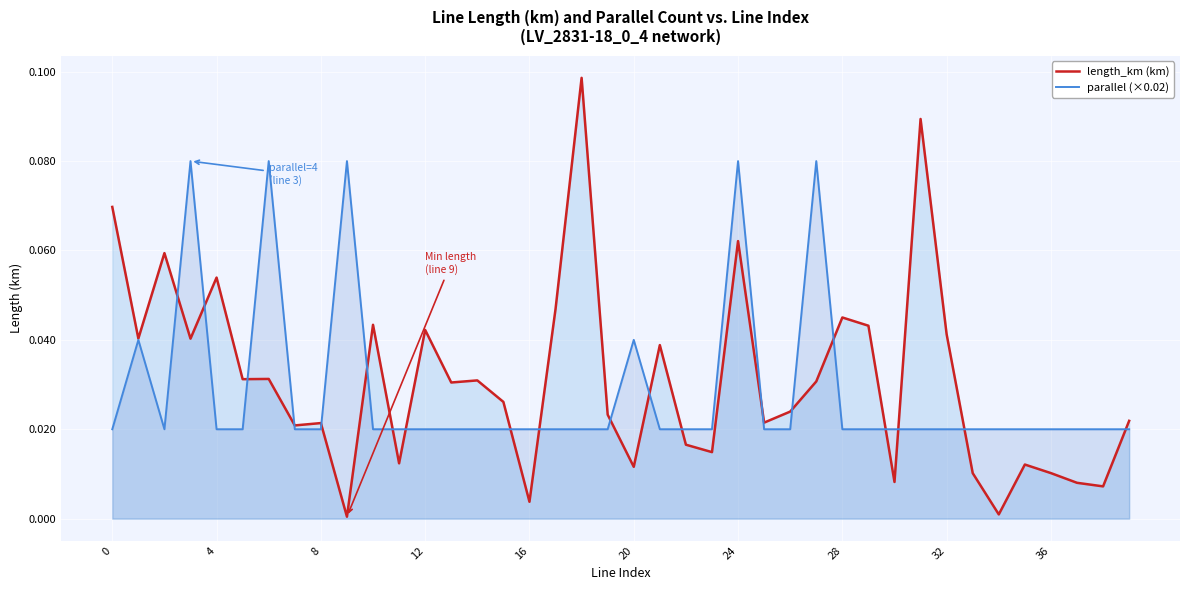

The value of length_km (km) at 16 is 0.0. True or false?

True